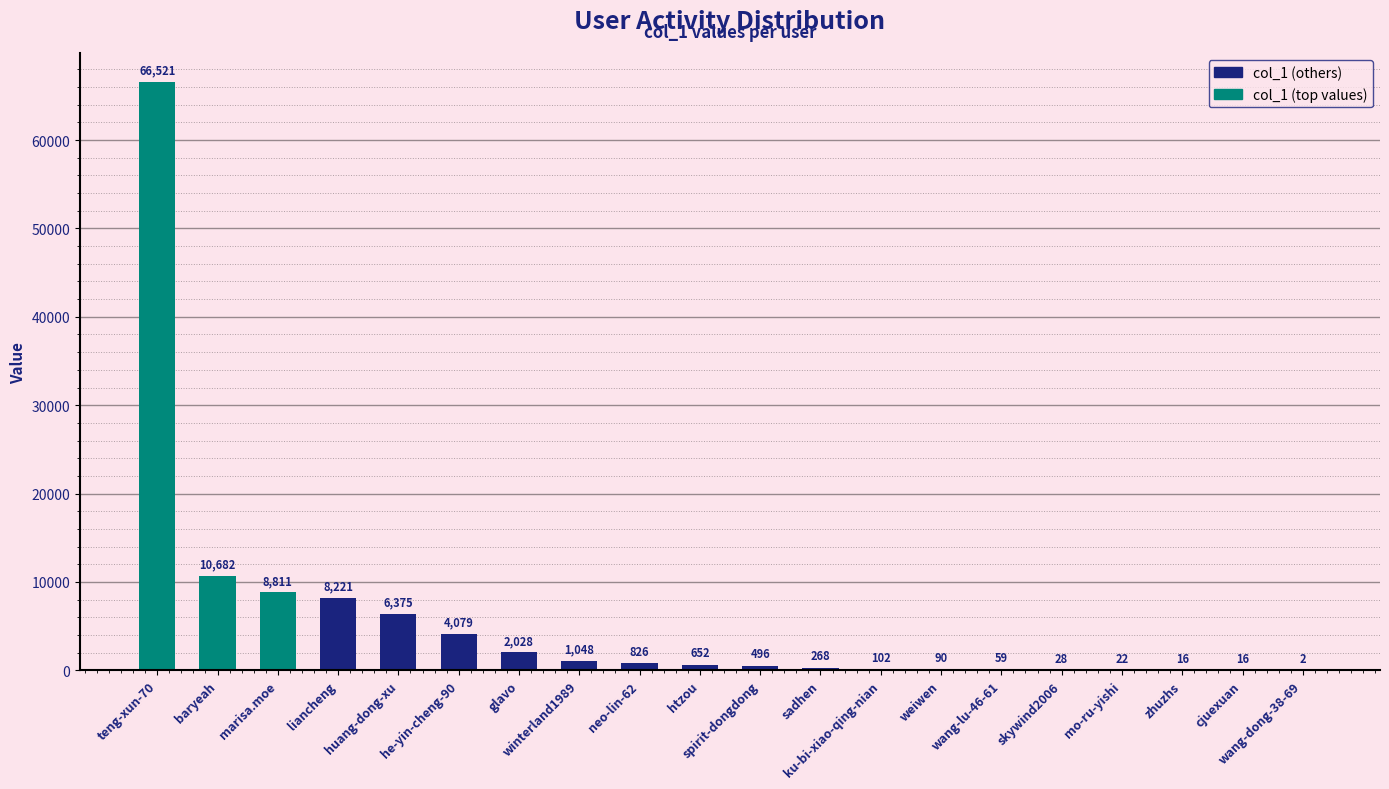

What is the greatest value displayed?

66521